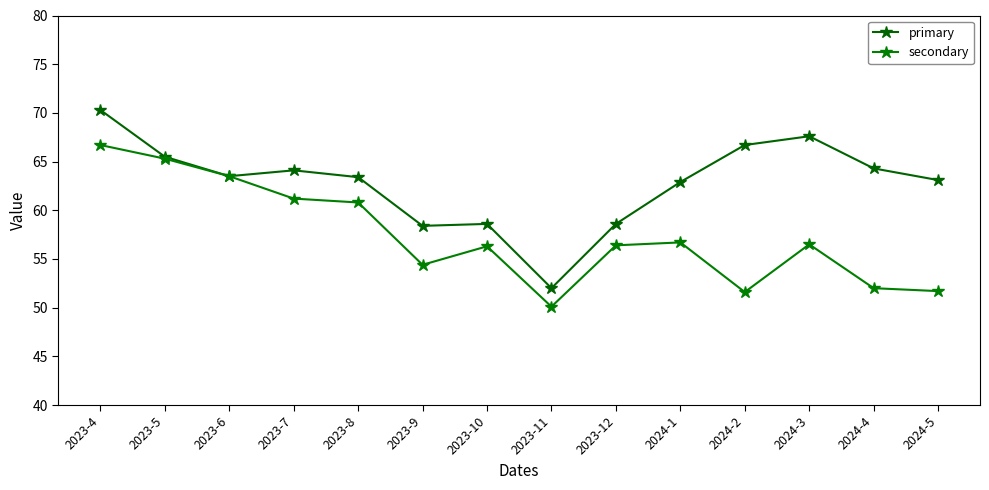

How many values in the secondary series are below 56?

5